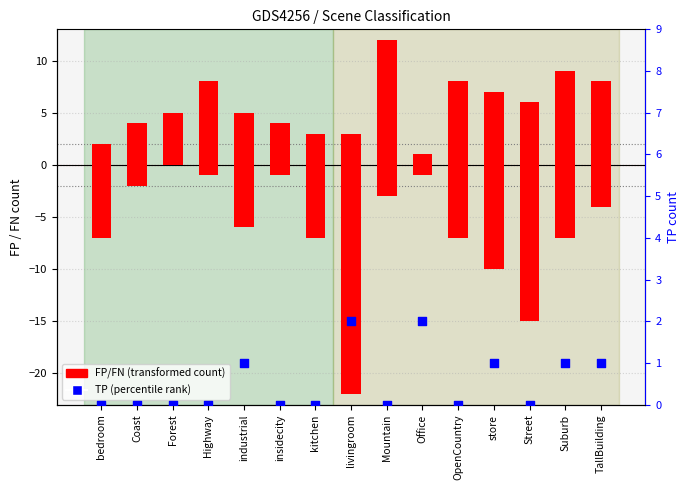

Which series contains the lowest Y value?

FN (transformed count)